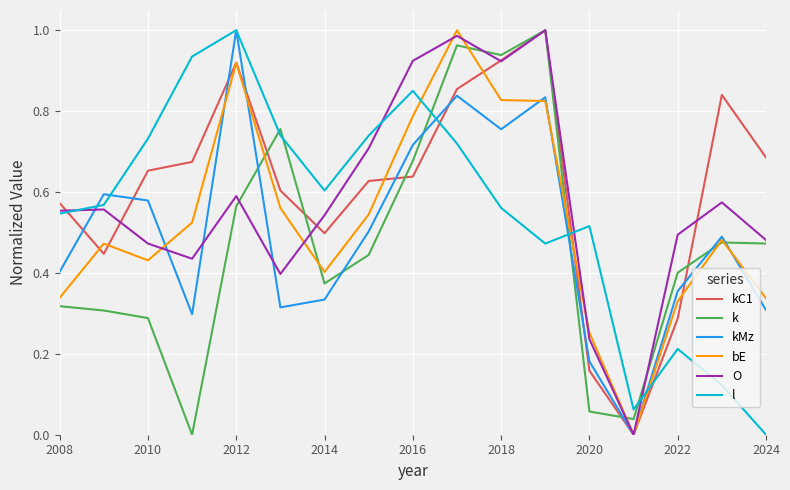

True or false: k and kMz intersect in this chart.

True